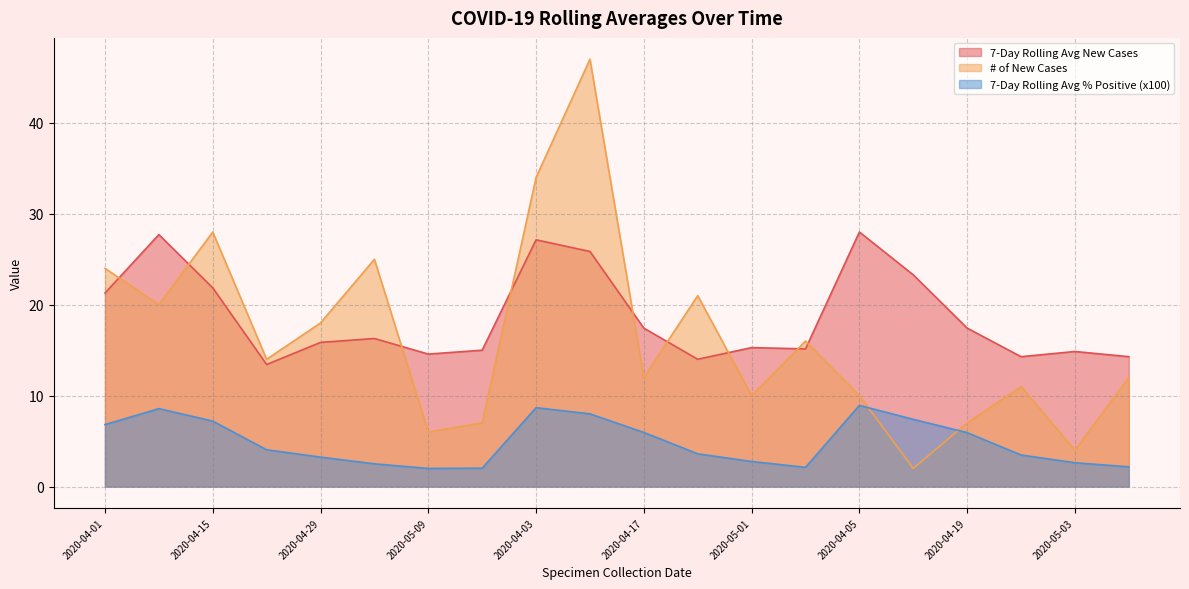

What is the average value of the 7-Day Rolling Avg % Positive (x100) series?

4.9